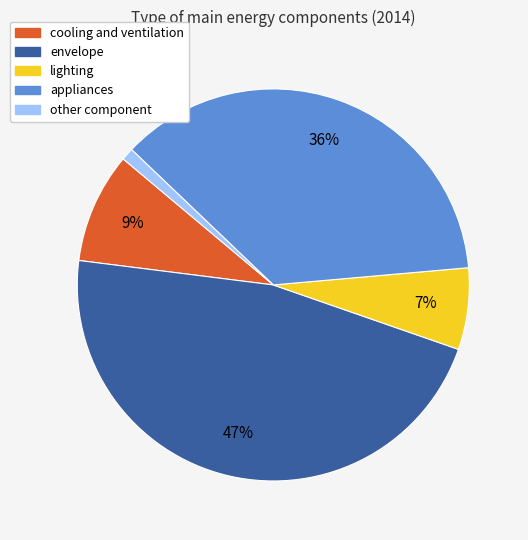

Is lighting the majority of the pie?

No